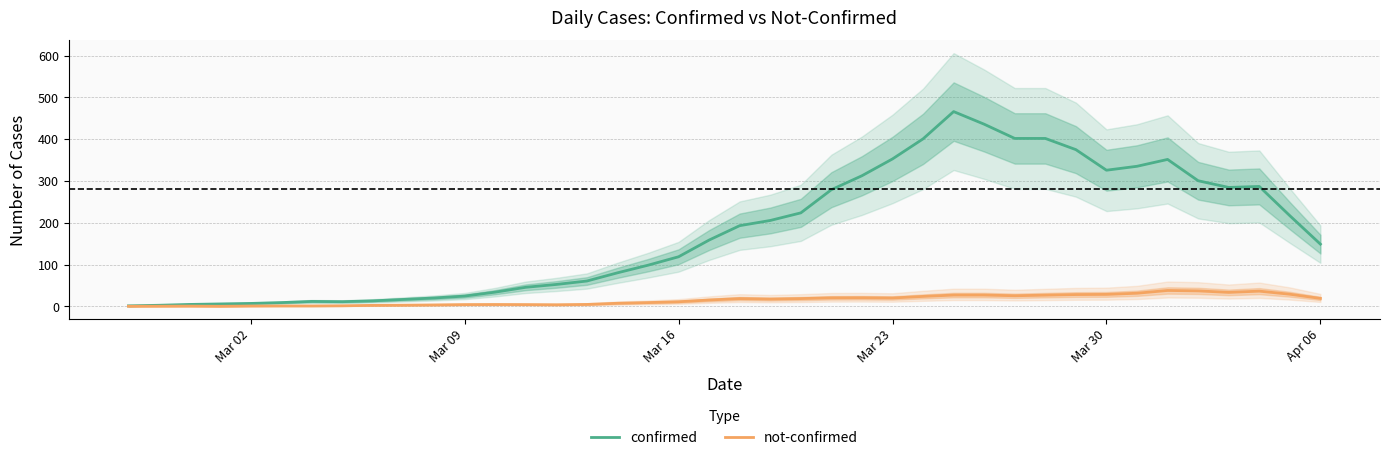

What is the maximum value for not-confirmed?

38.2